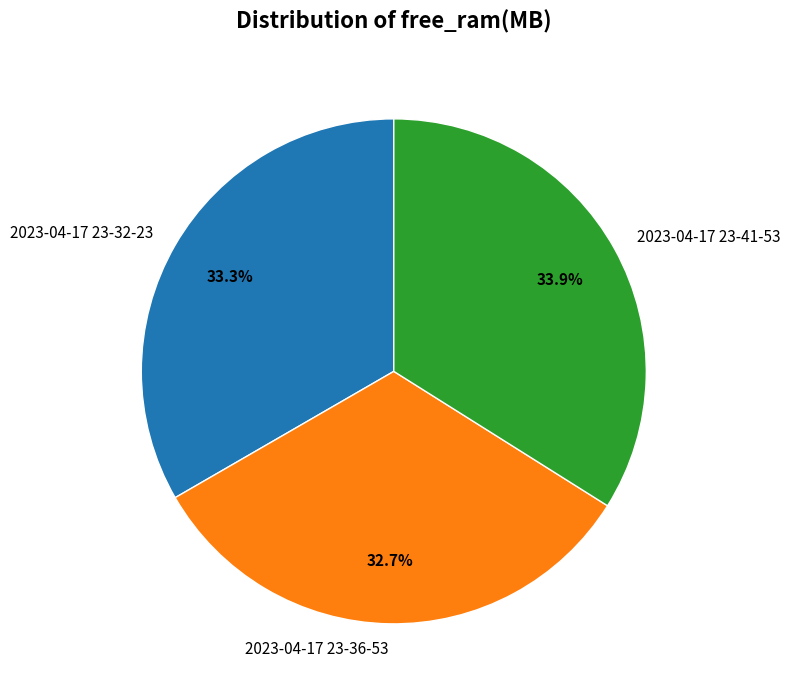

Rank the categories by value from highest to lowest.

2023-04-17 23-41-53, 2023-04-17 23-32-23, 2023-04-17 23-36-53